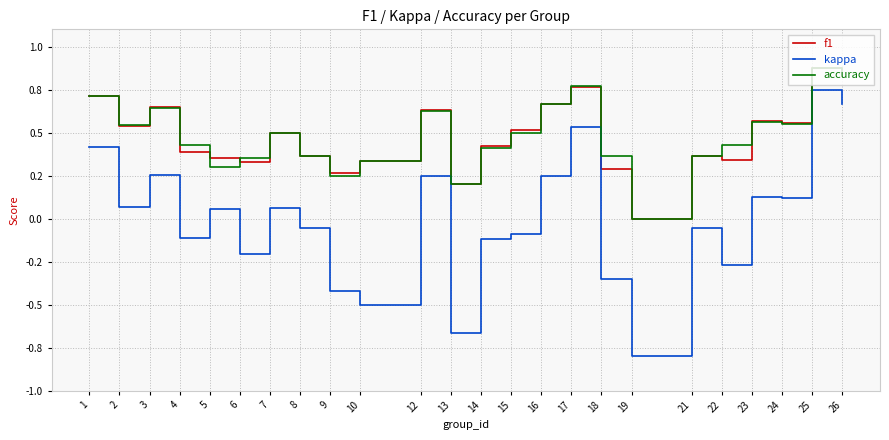

Which series has the largest total across all categories?

accuracy